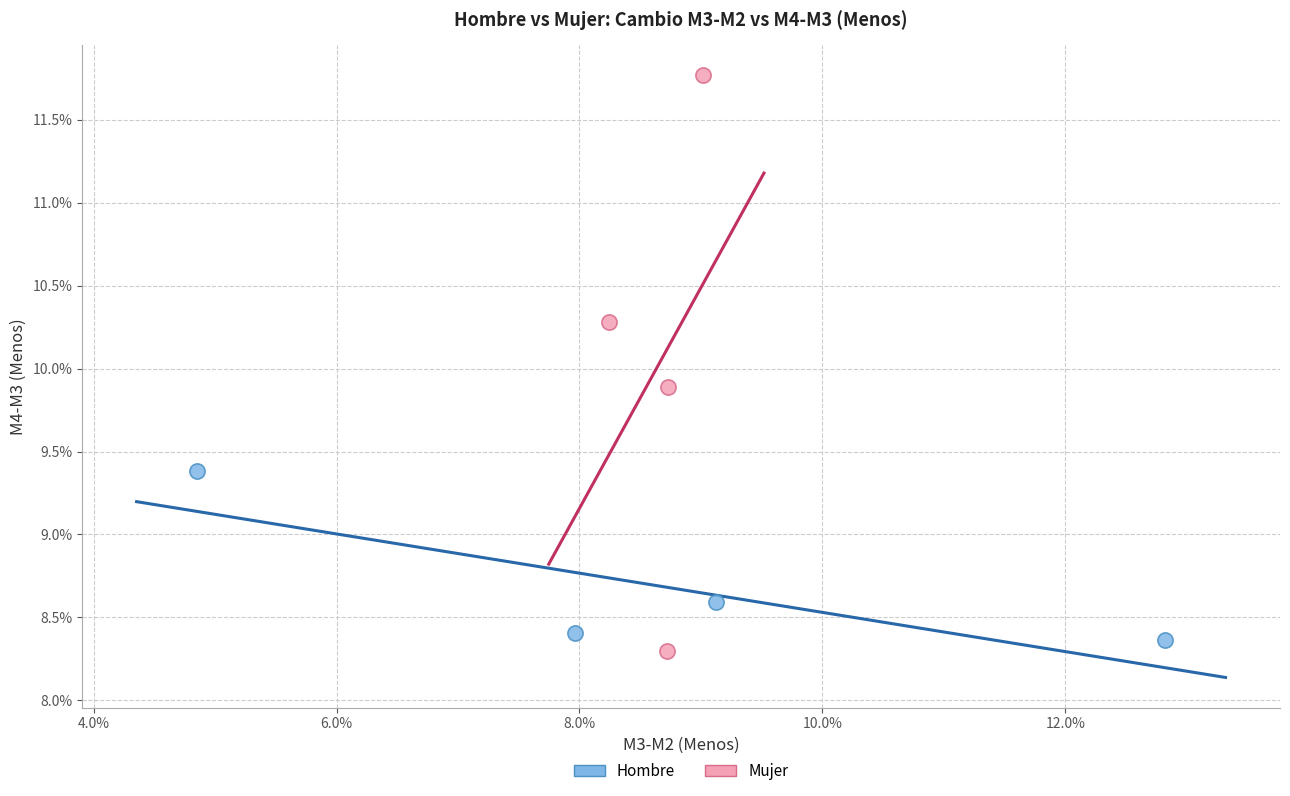

Which series contains the highest Y value?

Mujer